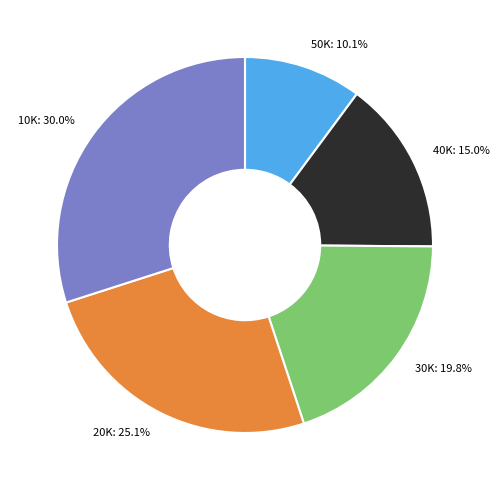

How many slices are in this pie chart?

5